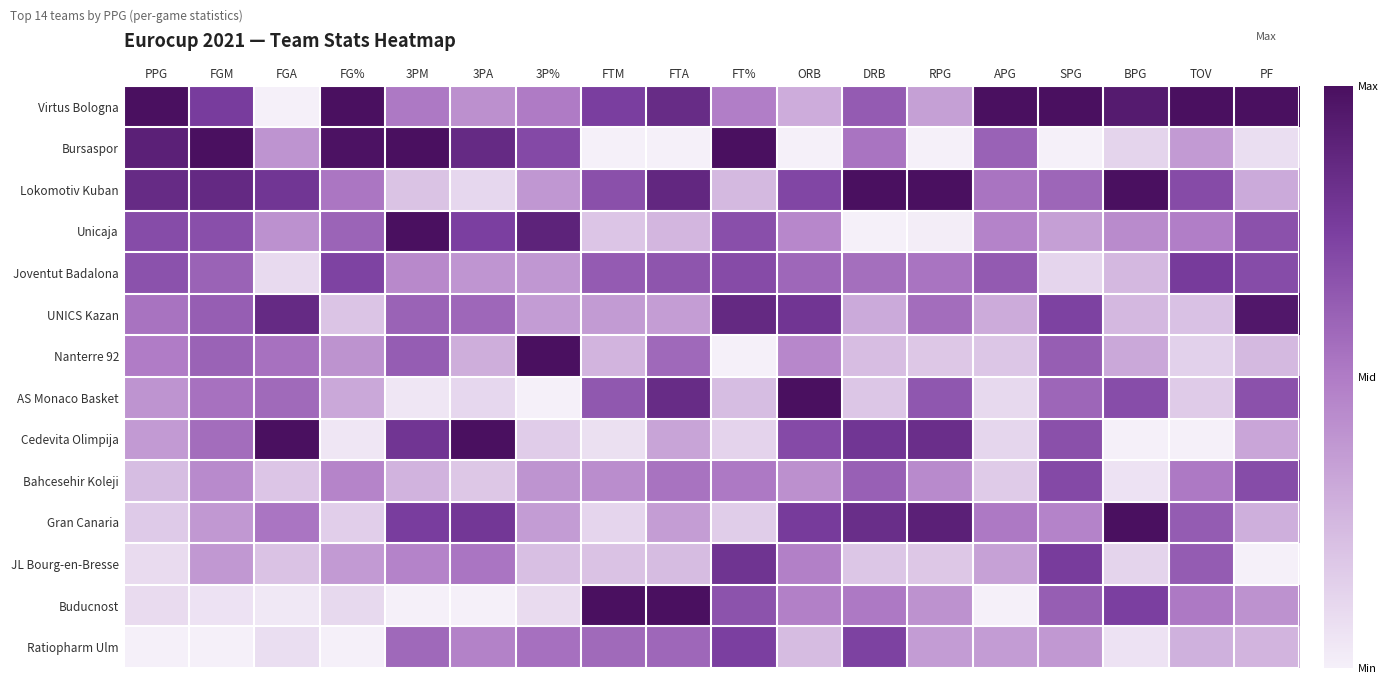

How many series are shown in this chart?

14